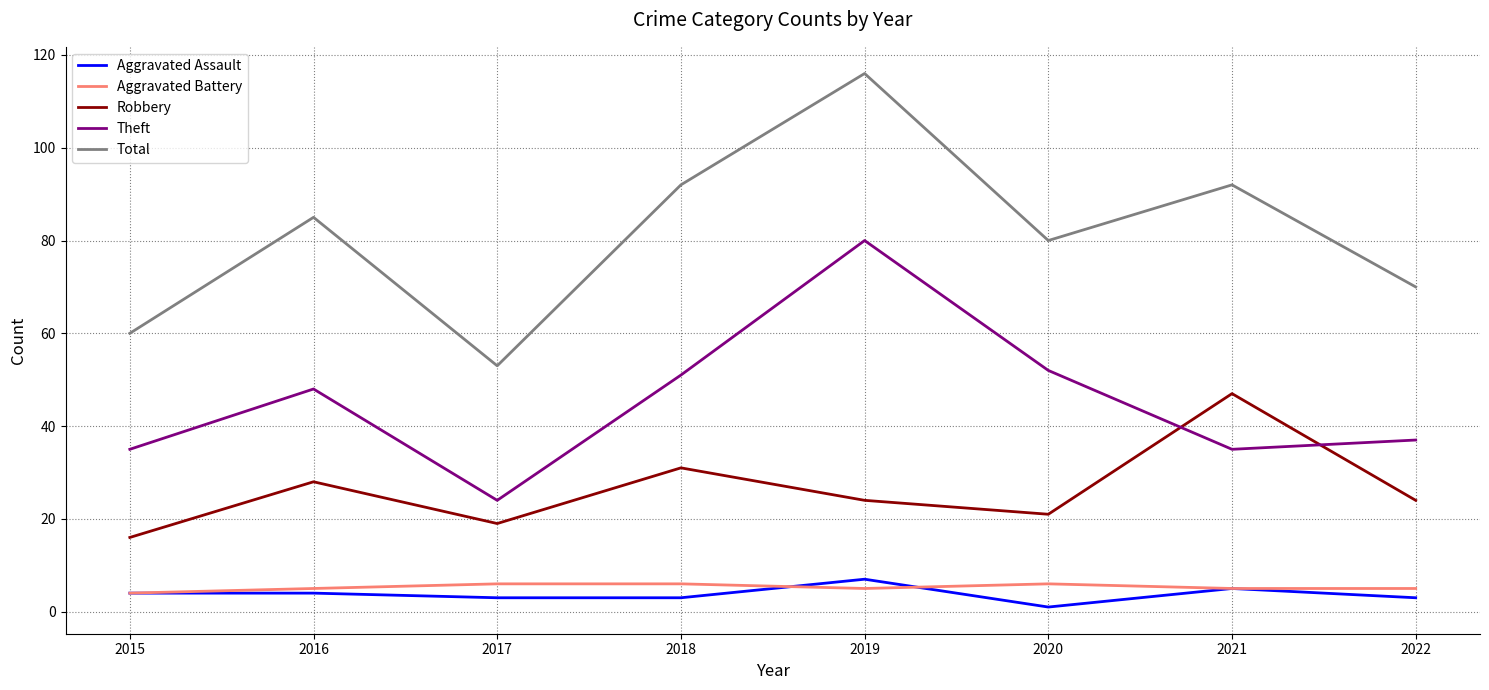

Reading right to left, what are all the values shown in this chart?

Aggravated Assault: 3	5	1	7	3	3	4	4
Aggravated Battery: 5	5	6	5	6	6	5	4
Robbery: 24	47	21	24	31	19	28	16
Theft: 37	35	52	80	51	24	48	35
Total: 70	92	80	116	92	53	85	60